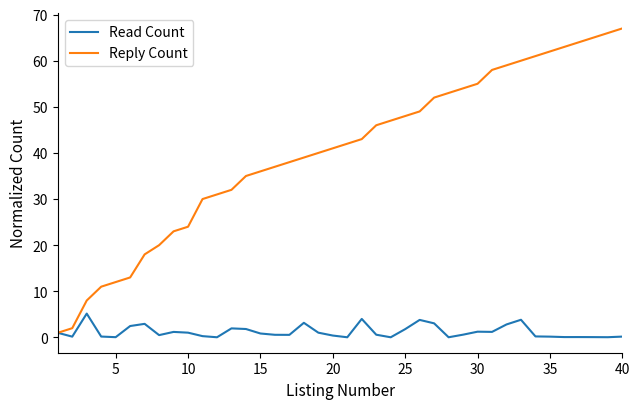

Rank the series by their maximum value, from highest to lowest.

Reply Count, Read Count